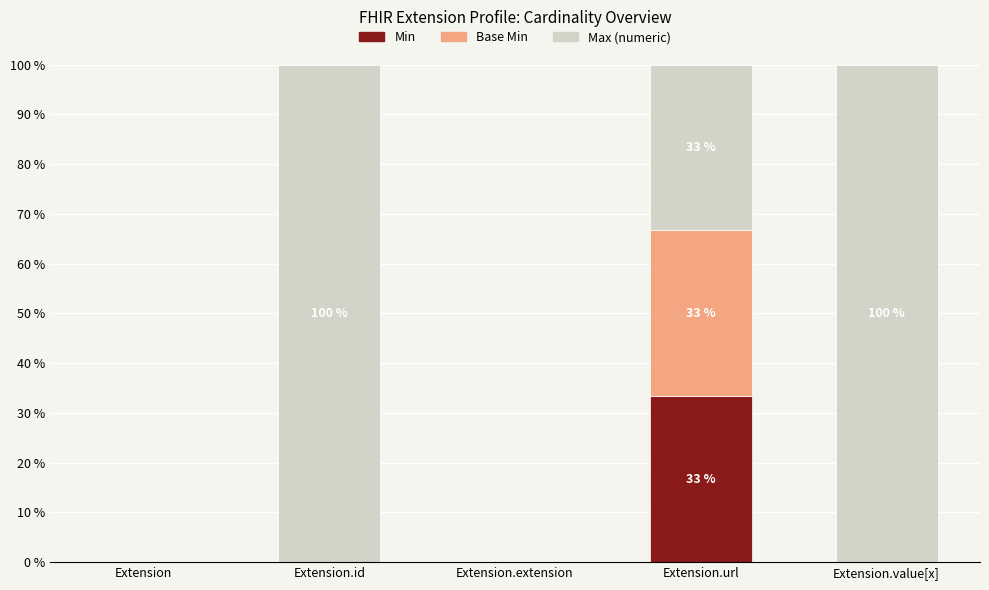

What is the total value across all series at Extension.url?

100.0